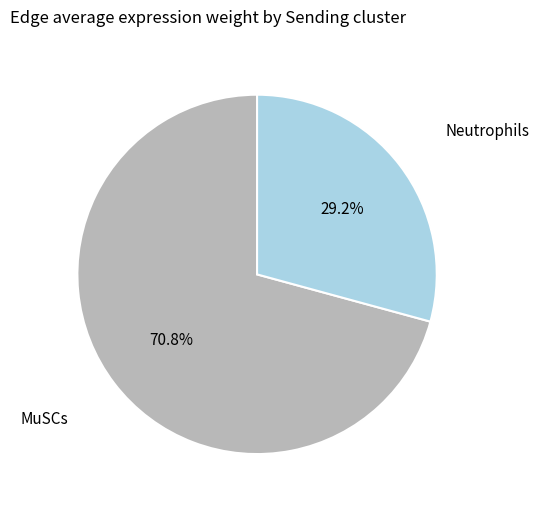

Is there any slice that represents more than half of the pie?

Yes